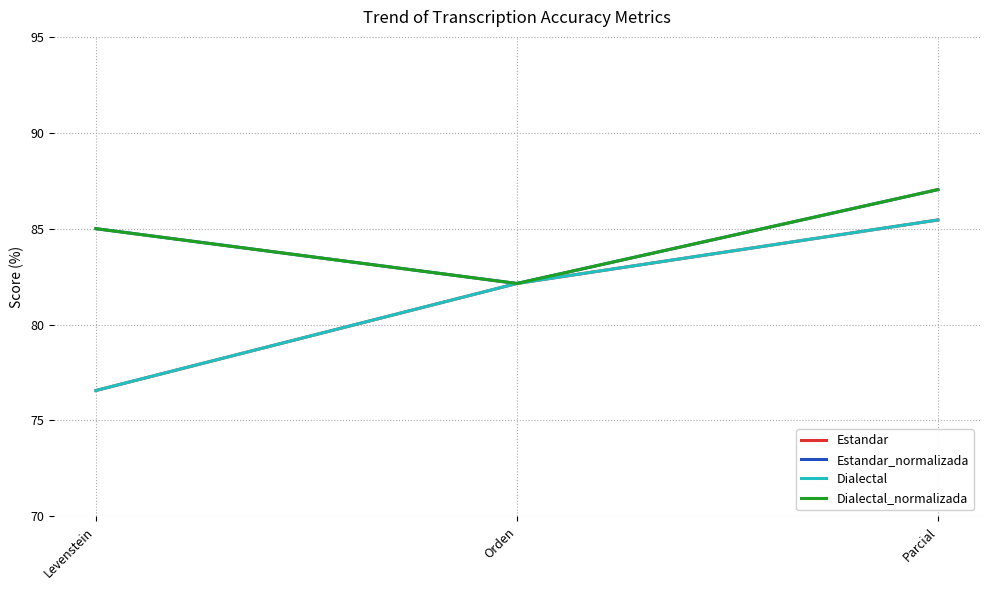

The Dialectal_normalizada series shows 38.9 at Parcial. True or false?

False